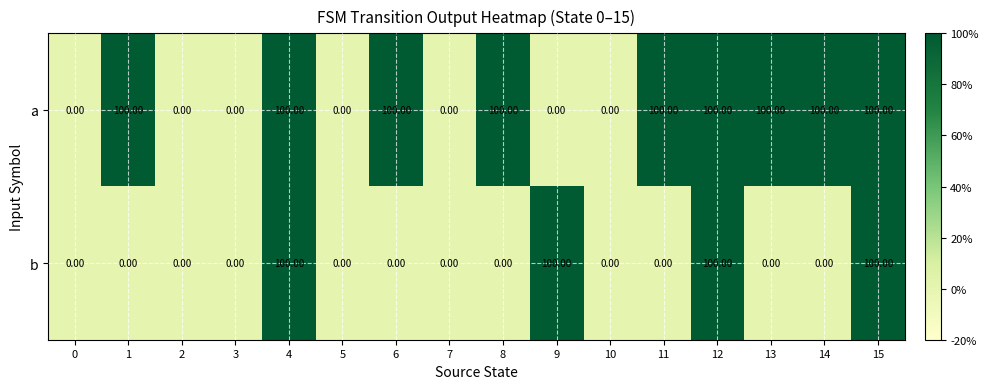

What is the sum of all b values?

400